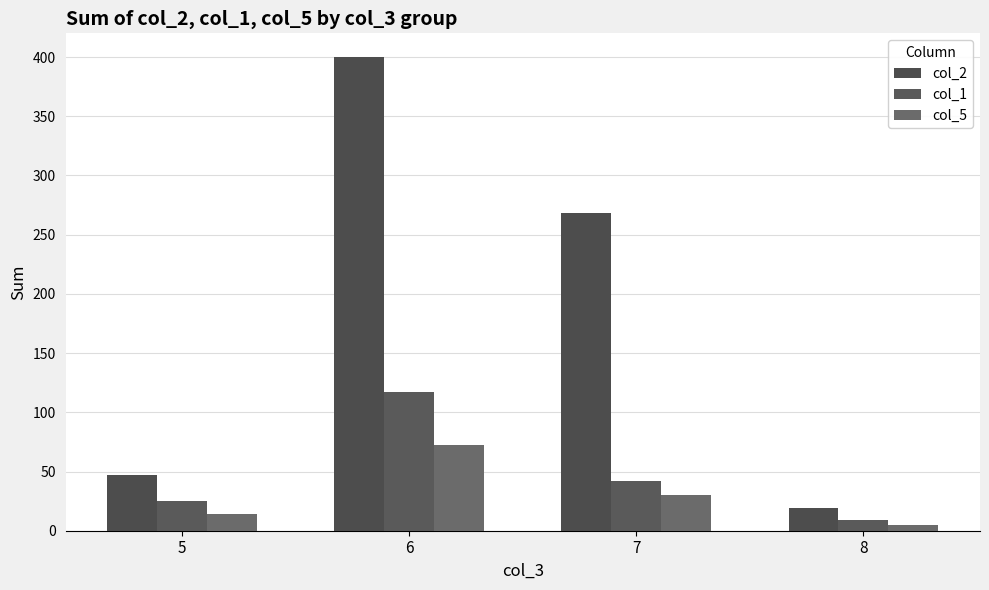

Does the chart contain any negative values?

No